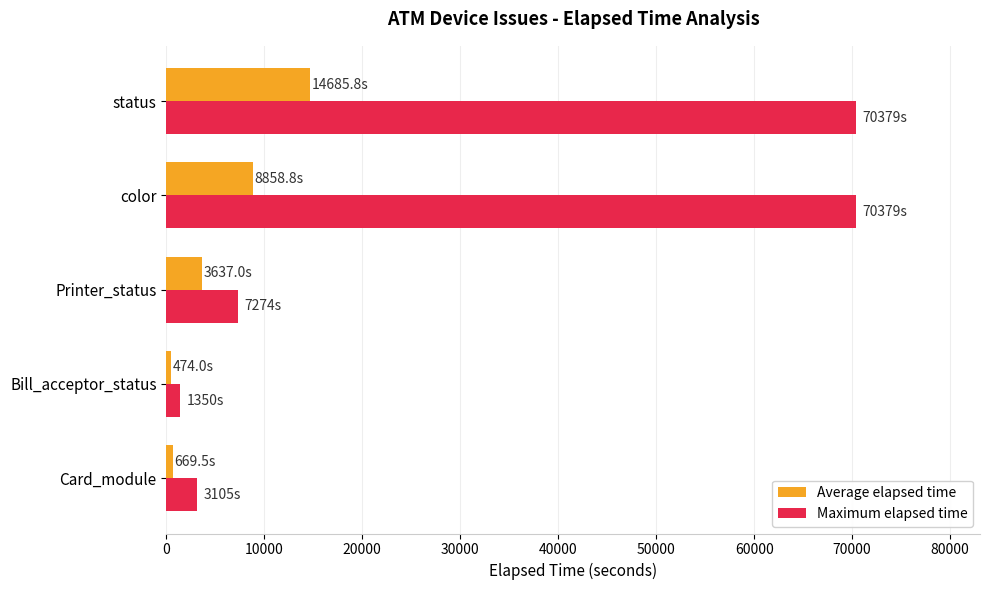

What is the difference between the maximum and minimum values in the Maximum elapsed time series?

69029.0